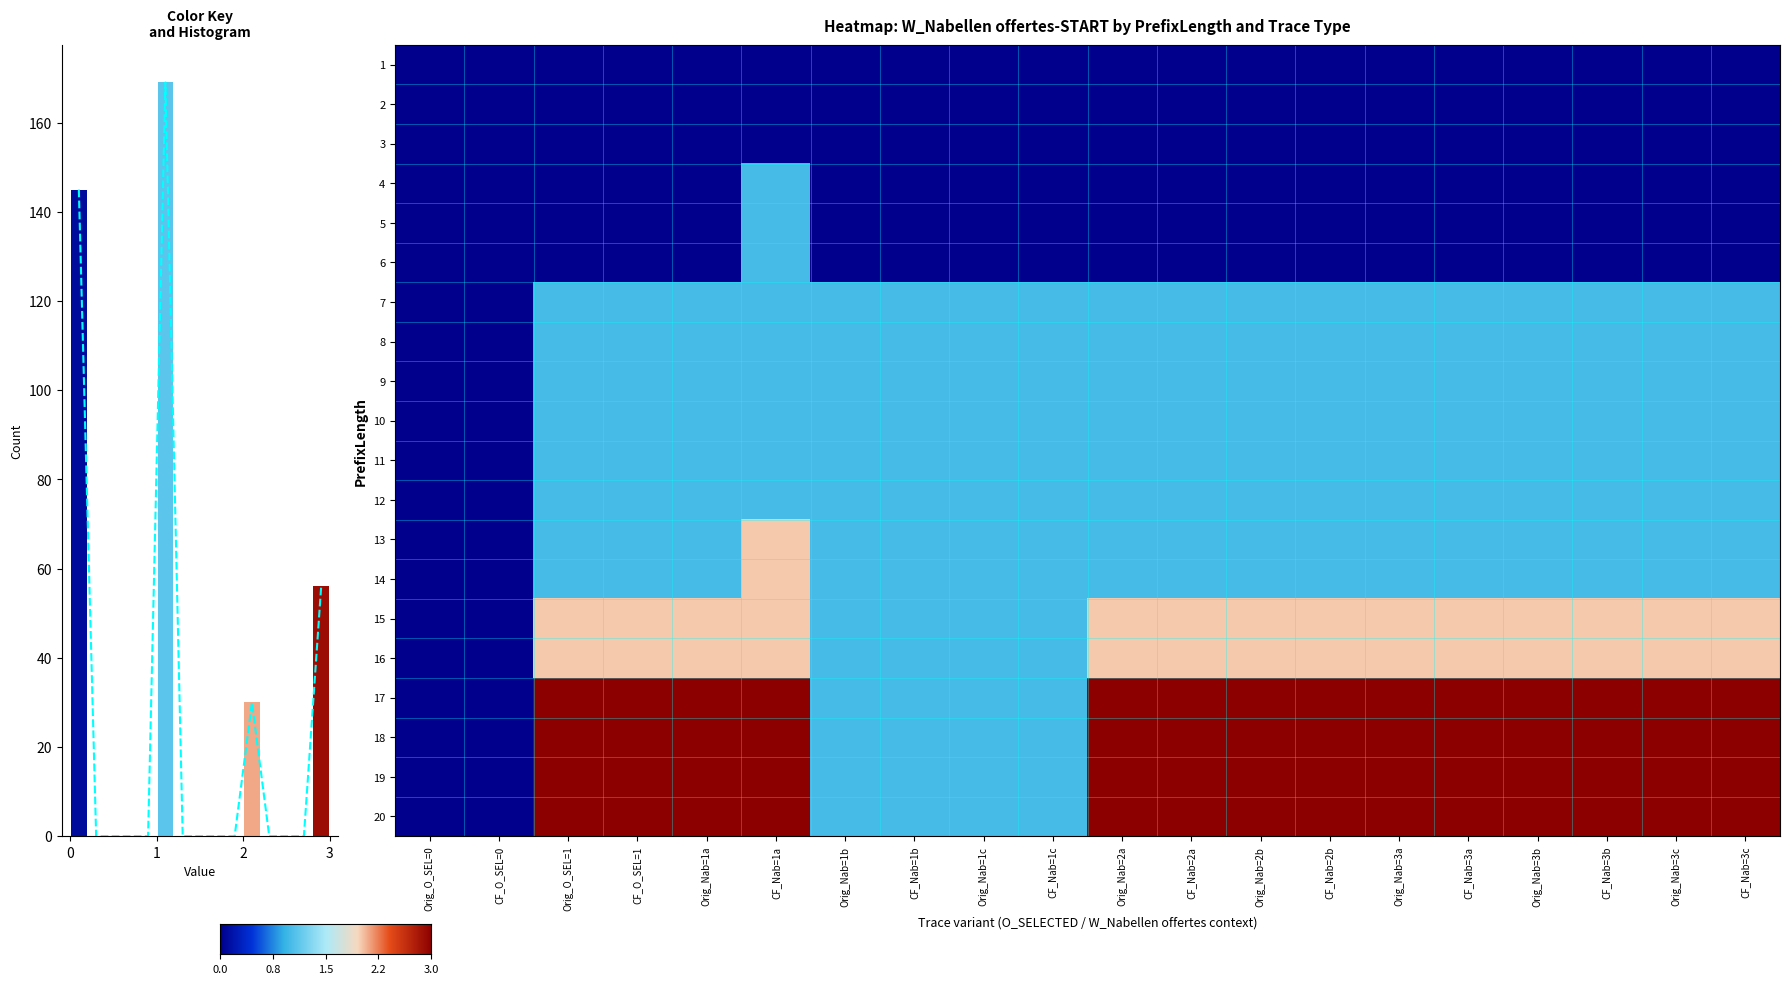

Which series has the widest spread of values?

17